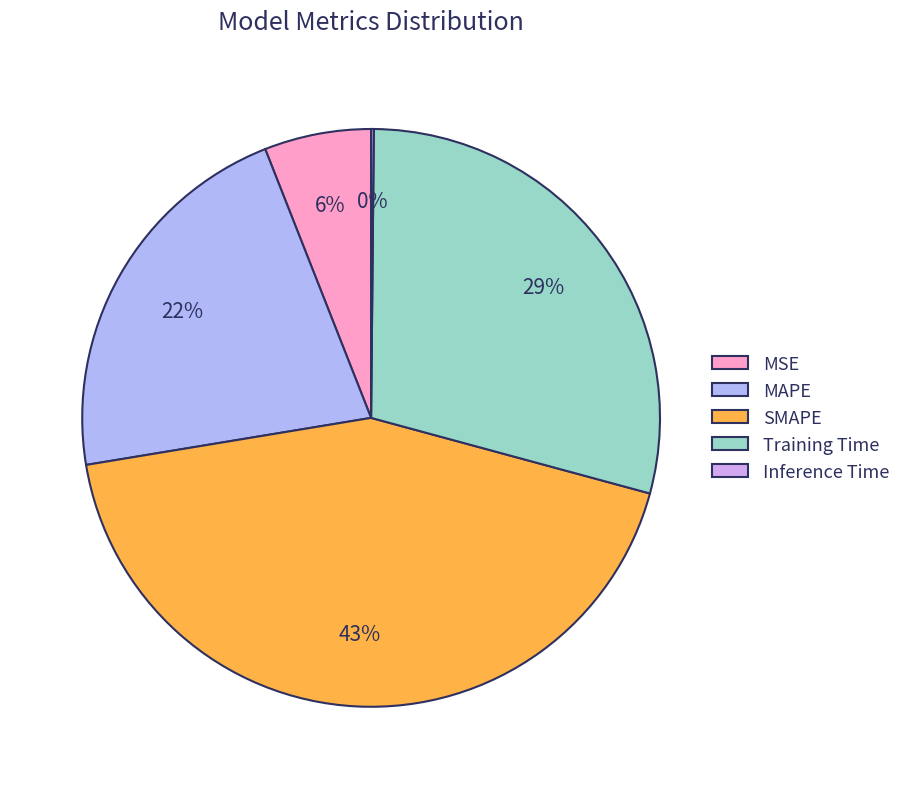

The MSE slice represents 6% of the pie. True or false?

True